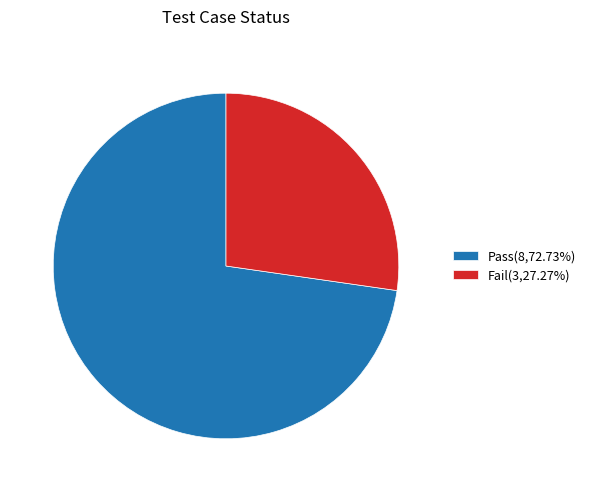

Approximately how many times larger is the value at Fail(3,27.27%) compared to Pass(8,72.73%)?

0.4